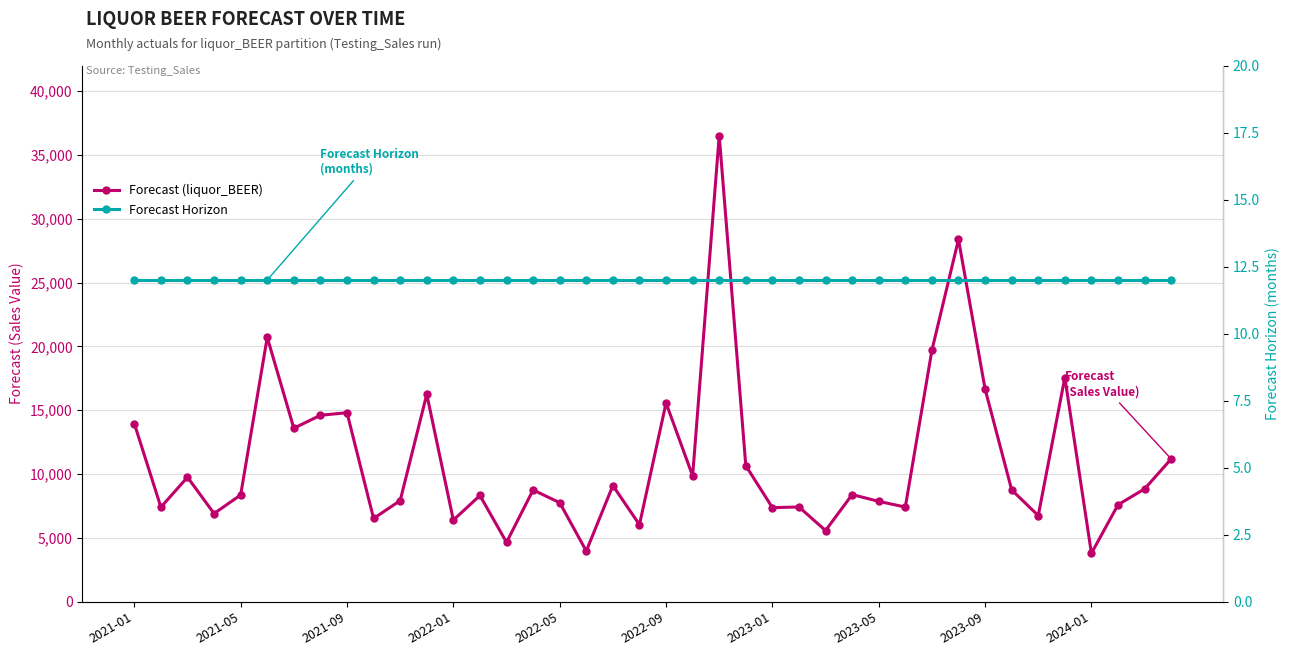

The Forecast (liquor_BEER) series shows 7376.6 at 2023-01. True or false?

True